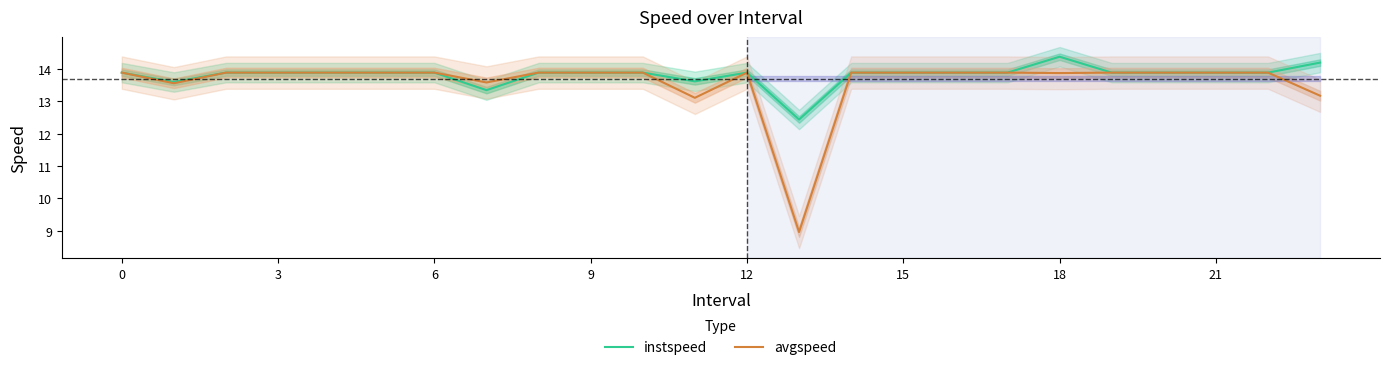

Read the avgspeed value at 23.

13.2